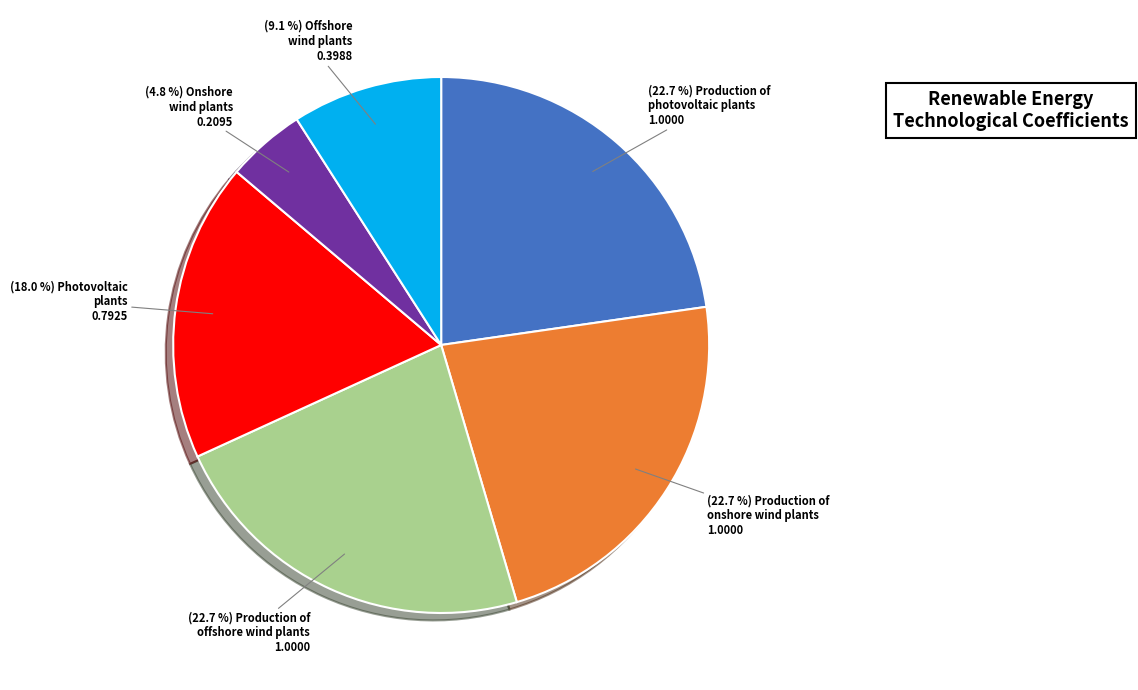

Does any single category account for the majority?

No